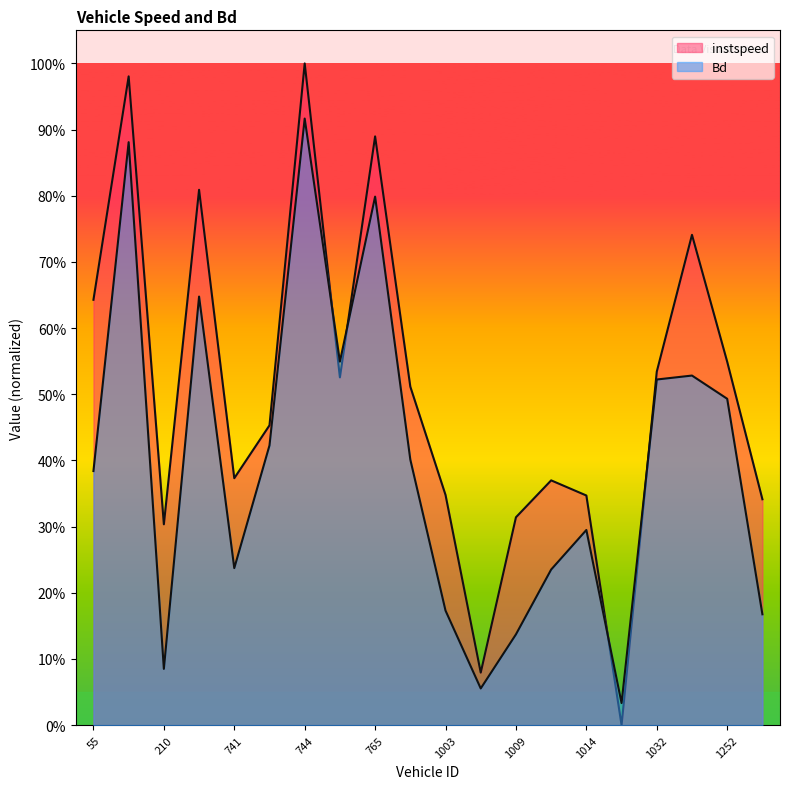

Reading right to left, extract all data points from this chart.

instspeed: 1258.0=0.3	1252.0=0.5	1245.0=0.7	1032.0=0.5	1020.0=0.0	1014.0=0.3	1012.0=0.4	1009.0=0.3	1008.0=0.1	1003.0=0.3	768.0=0.5	765.0=0.9	751.0=0.5	744.0=1.0	742.0=0.5	741.0=0.4	212.0=0.8	210.0=0.3	68.0=1.0	55.0=0.6
Bd: 1258.0=0.2	1252.0=0.5	1245.0=0.5	1032.0=0.5	1020.0=0.0	1014.0=0.3	1012.0=0.2	1009.0=0.1	1008.0=0.1	1003.0=0.2	768.0=0.4	765.0=0.8	751.0=0.5	744.0=0.9	742.0=0.4	741.0=0.2	212.0=0.6	210.0=0.1	68.0=0.9	55.0=0.4